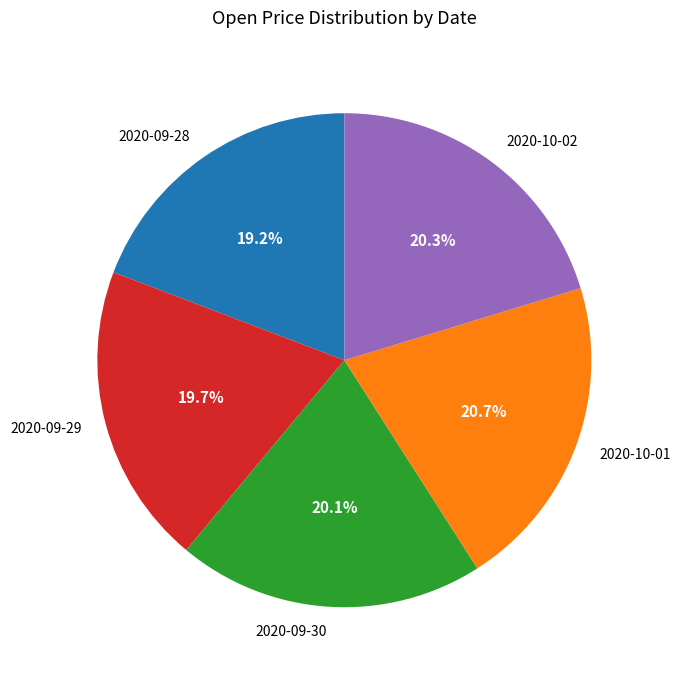

How many segments does this pie chart have?

5